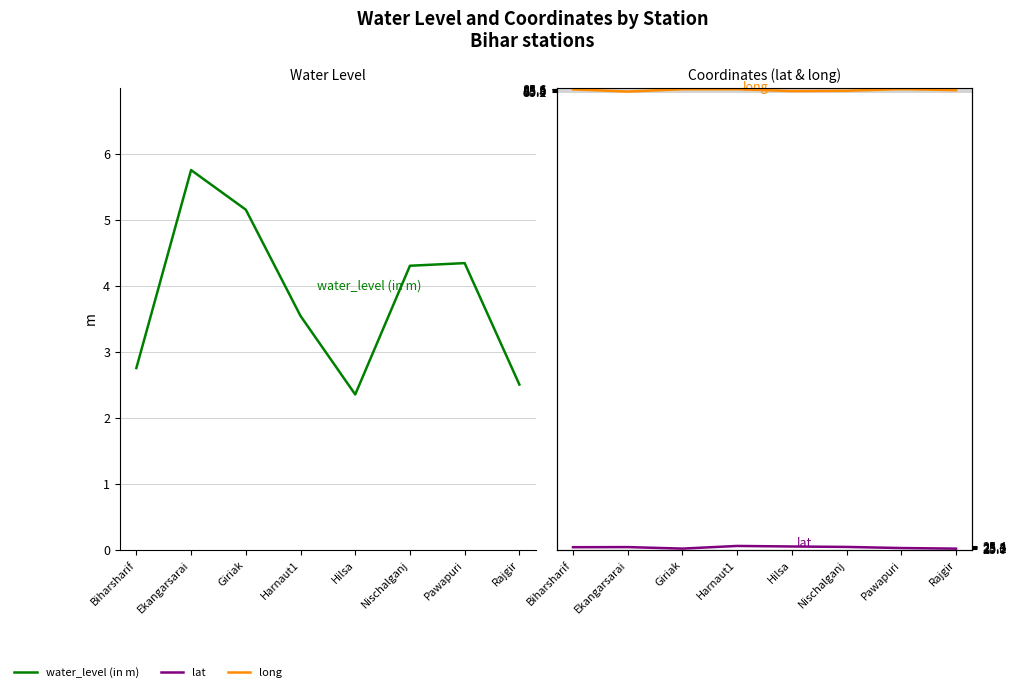

What value does the water_level (in m) series have at Biharsharif?

2.8